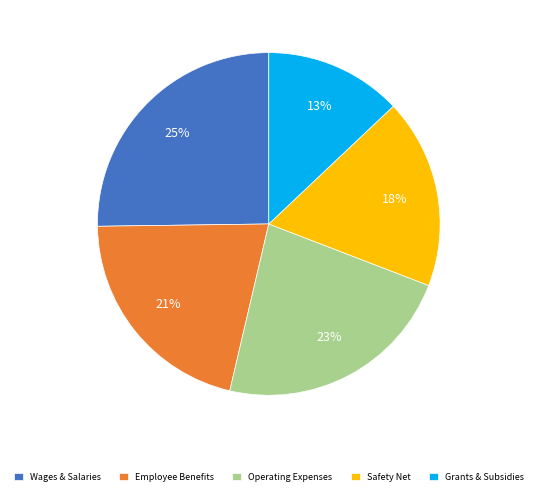

Approximately how many times larger is the value at Employee Benefits compared to Grants & Subsidies?

1.6